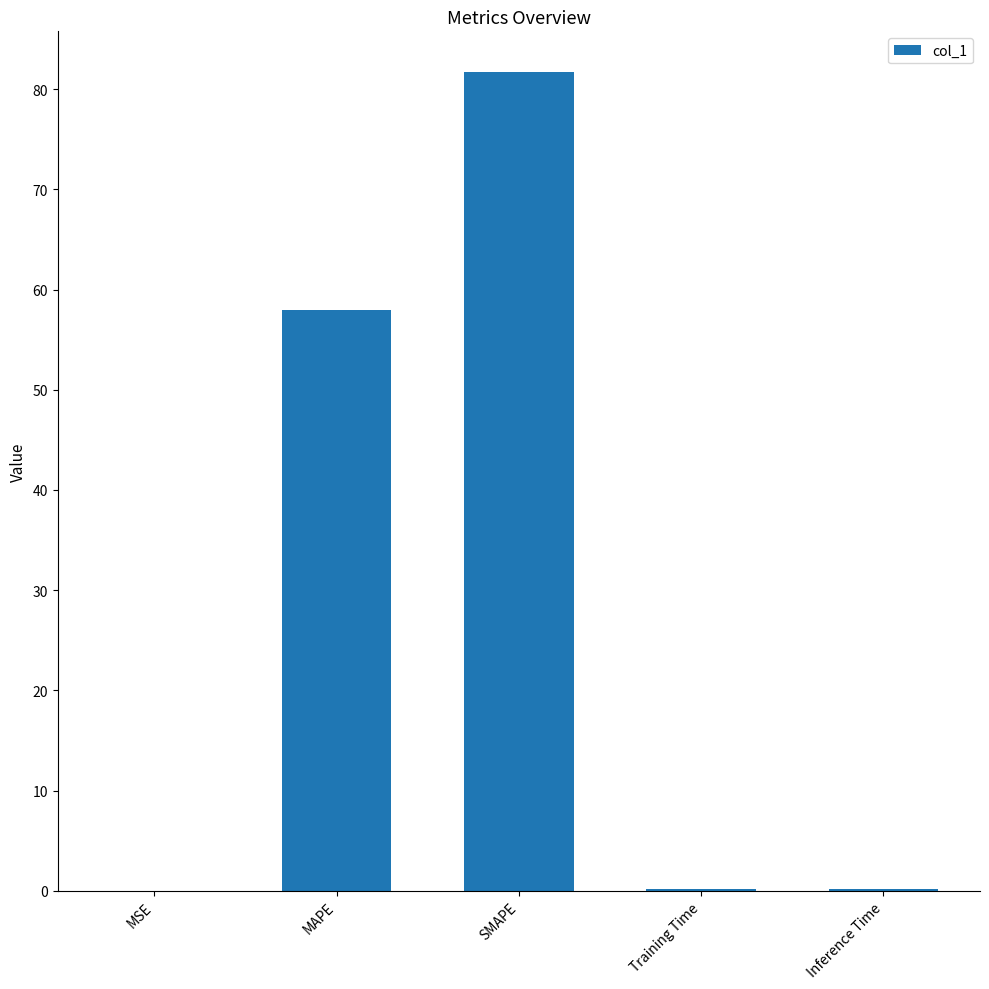

True or false: the data shows 31.4 at SMAPE.

False